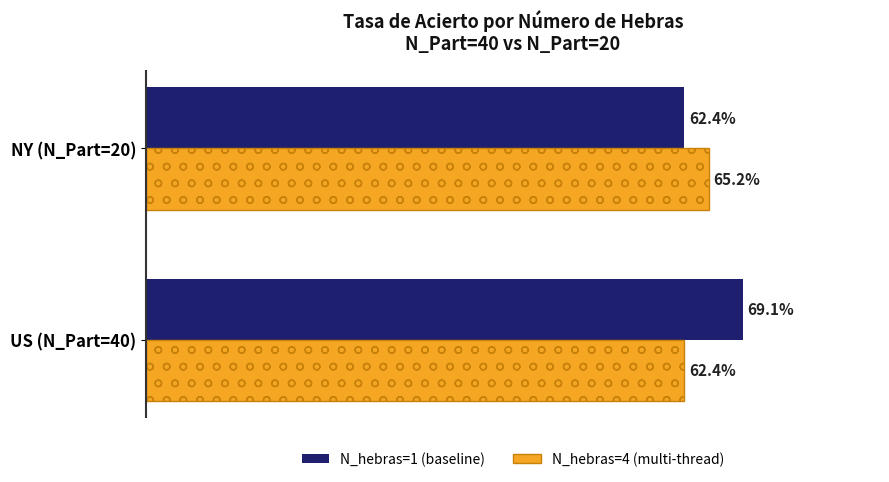

At which category is the sum across all series the highest?

US (N_Part=40)